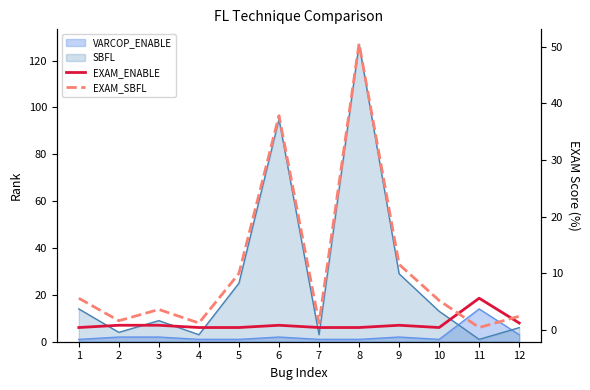

How many intersections are there between EXAM_SBFL and EXAM_ENABLE?

2